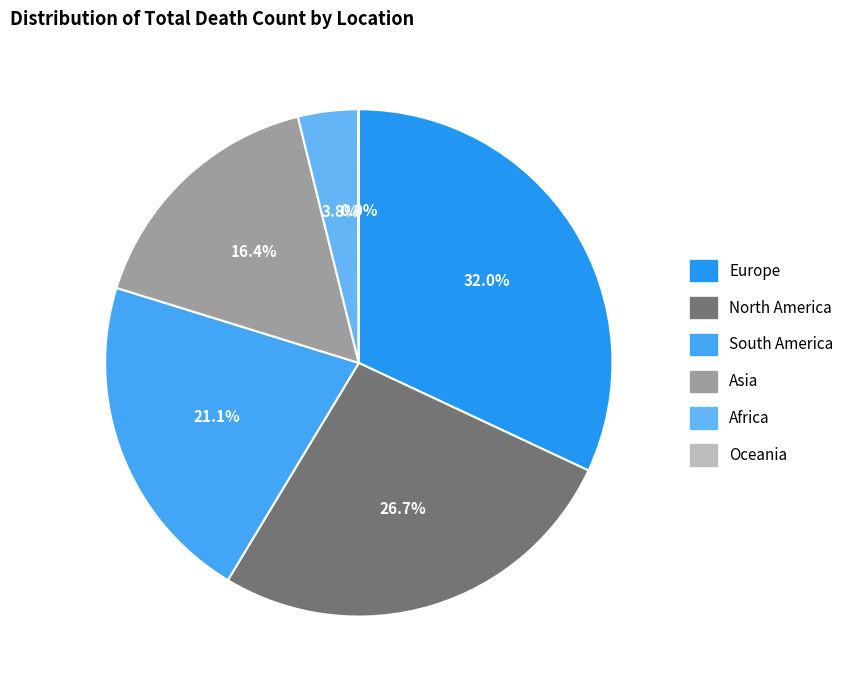

What percentage do Europe and South America together represent?

53.1%